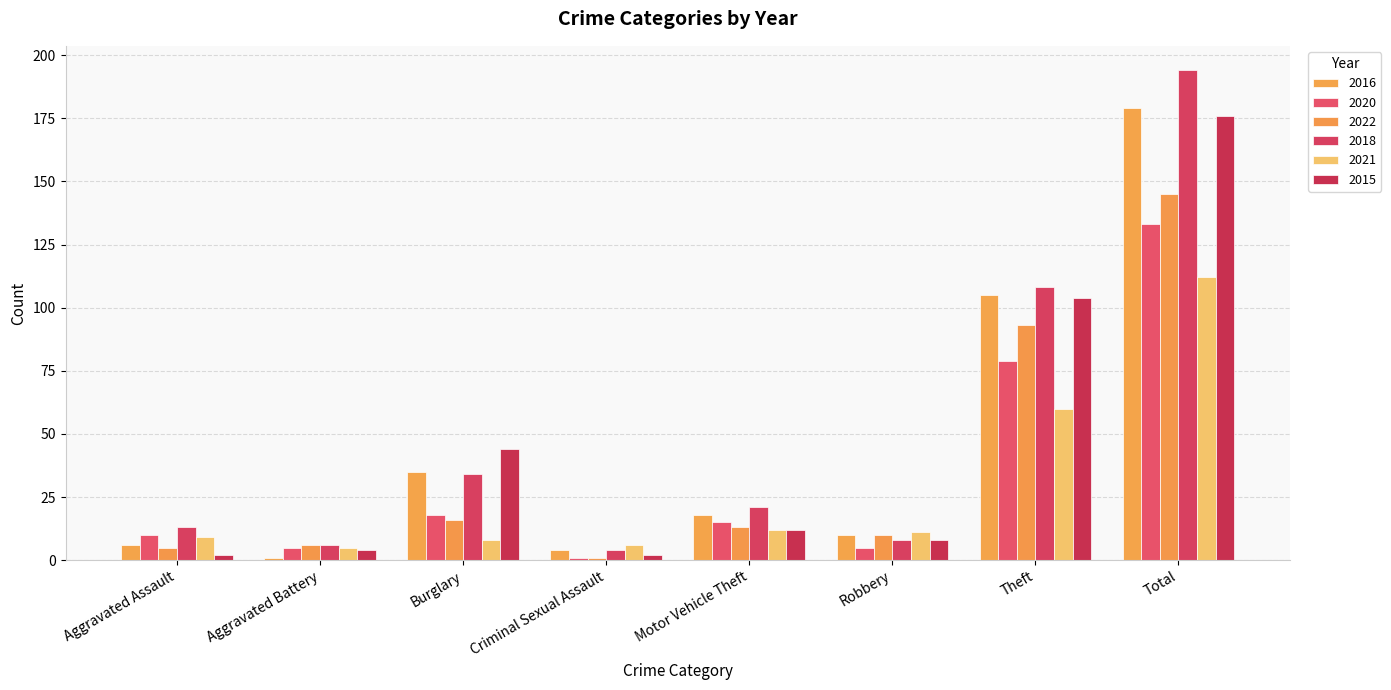

Which category has the highest value in the 2020 series?

Total